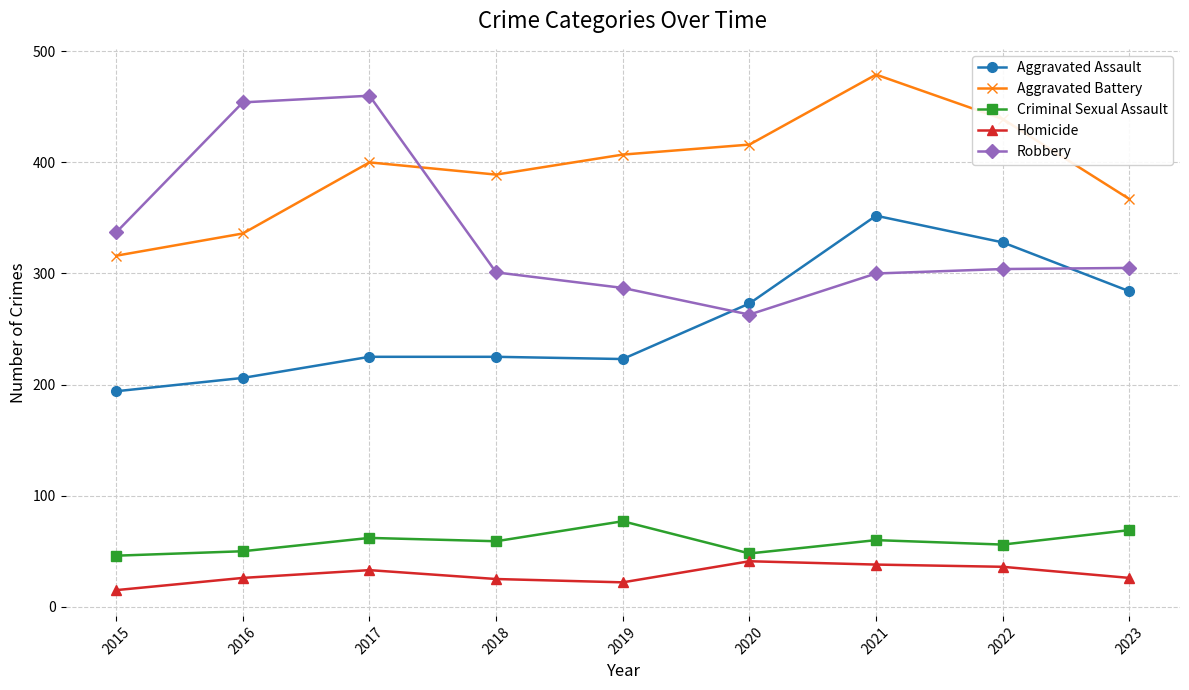

What is the value of the Aggravated Battery point at the 3rd from the left?

400